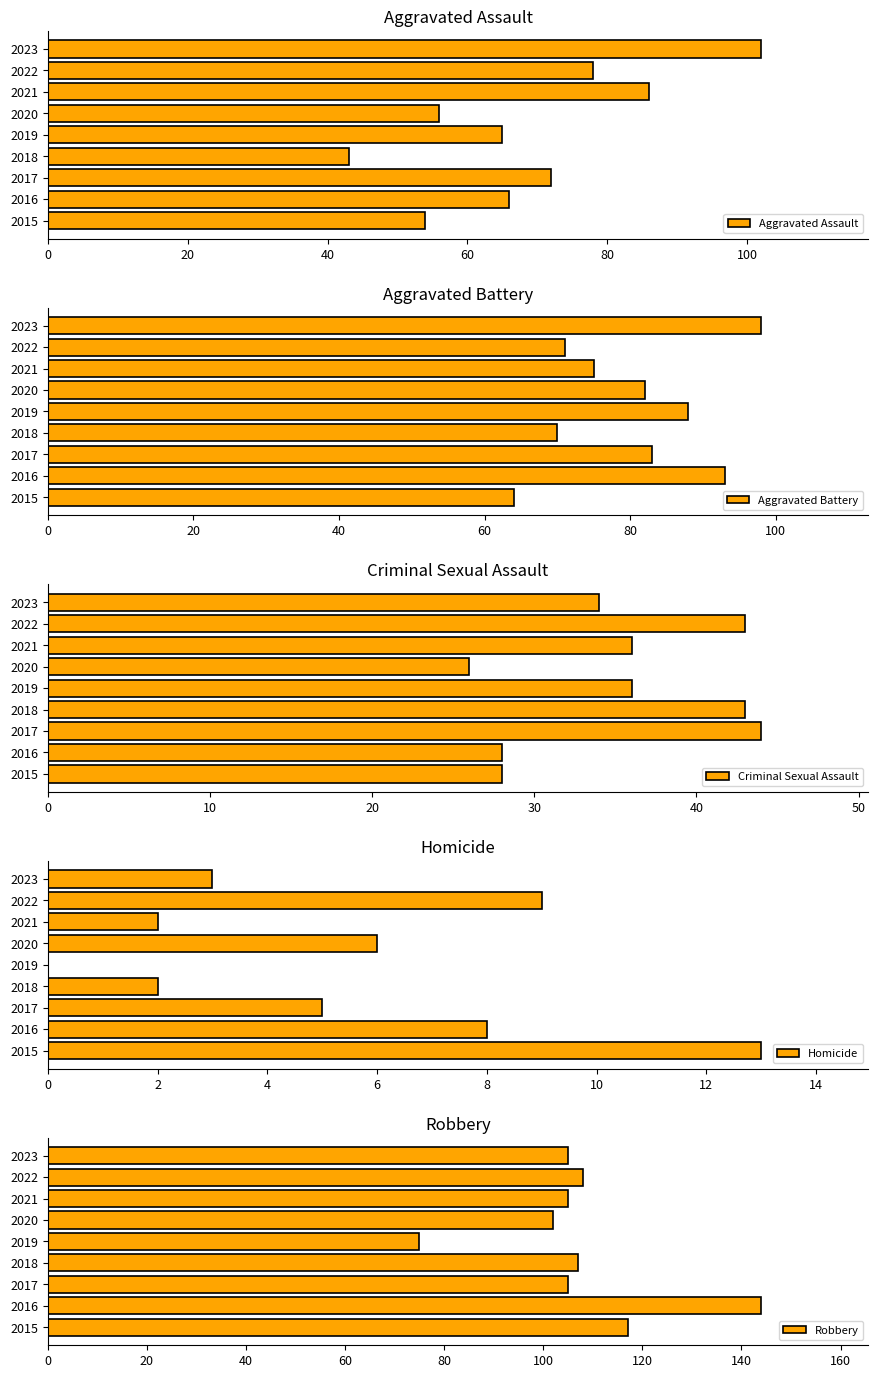

How many groups of bars are there?

9